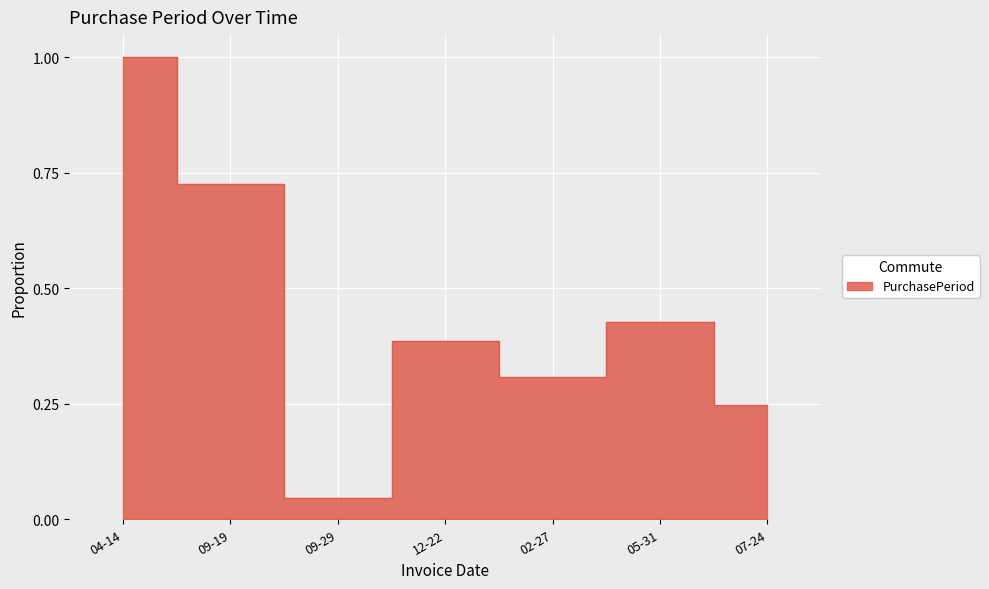

What is the label of the 4th point from the left?

12-22